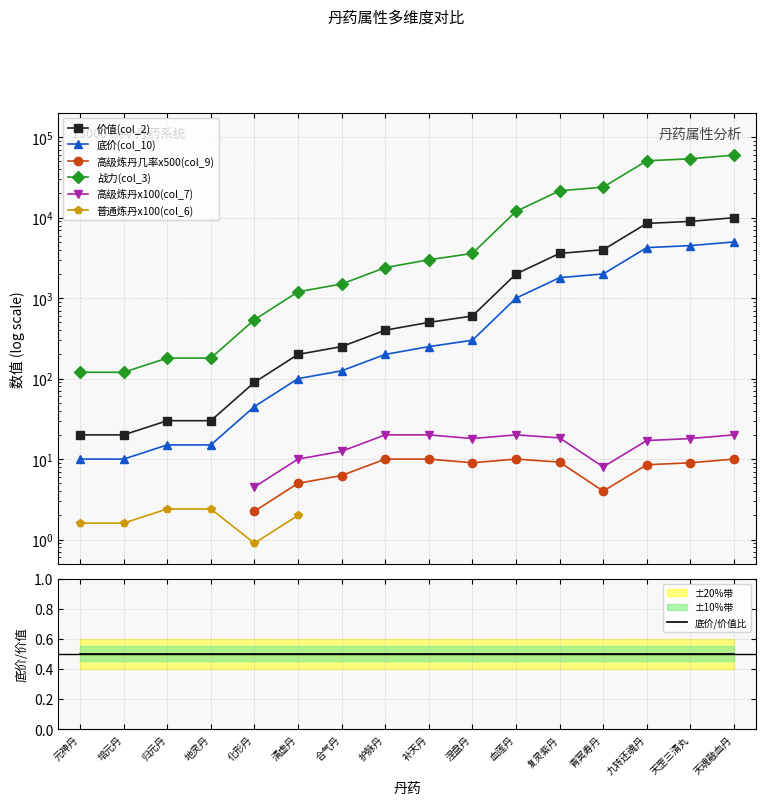

How many data points in 战力(col_3) are less than 3000?

8